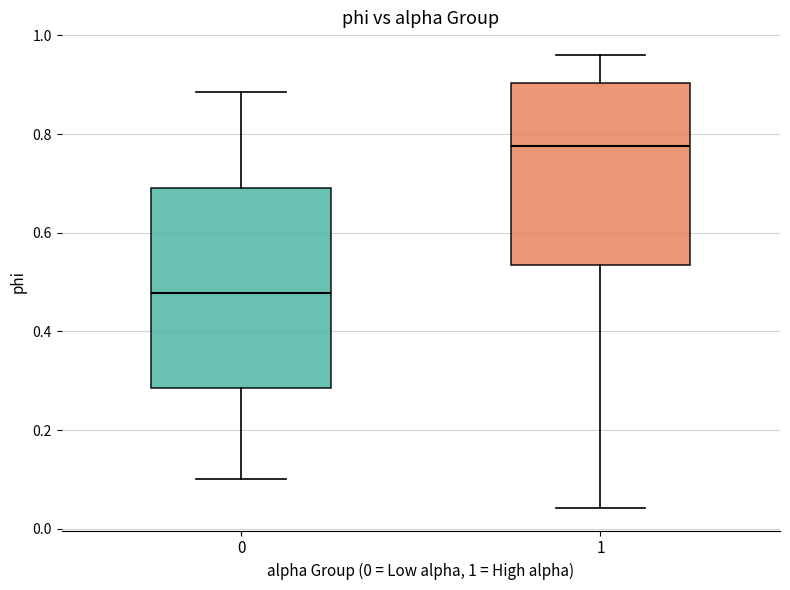

Reading left to right, transcribe this box plot: for each box, give where its median line is, the range the box spans, and where its two whiskers end, as read against the y-axis. The values are not printed on the chart, so give them approximately, as read against the axis.

0: median 0.48, box 0.28 to 0.70, whiskers 0.10 to 0.88
1: median 0.78, box 0.54 to 0.90, whiskers 0.04 to 0.96